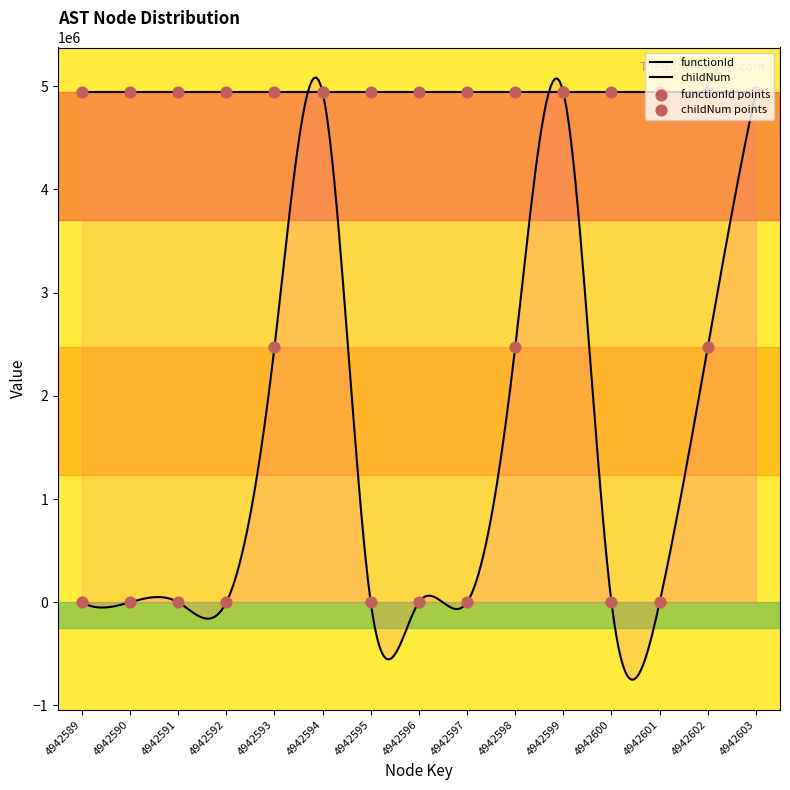

Which has a higher value, 4942594 or 4942590?

4942594